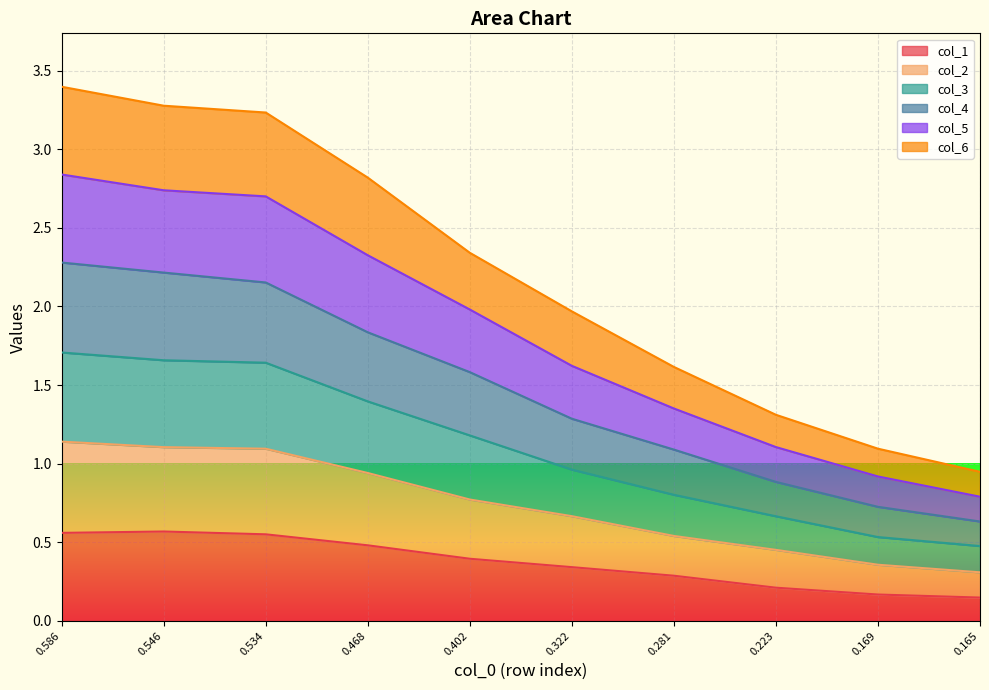

What is the value of the col_4 point at the 5th from the left?

1.6